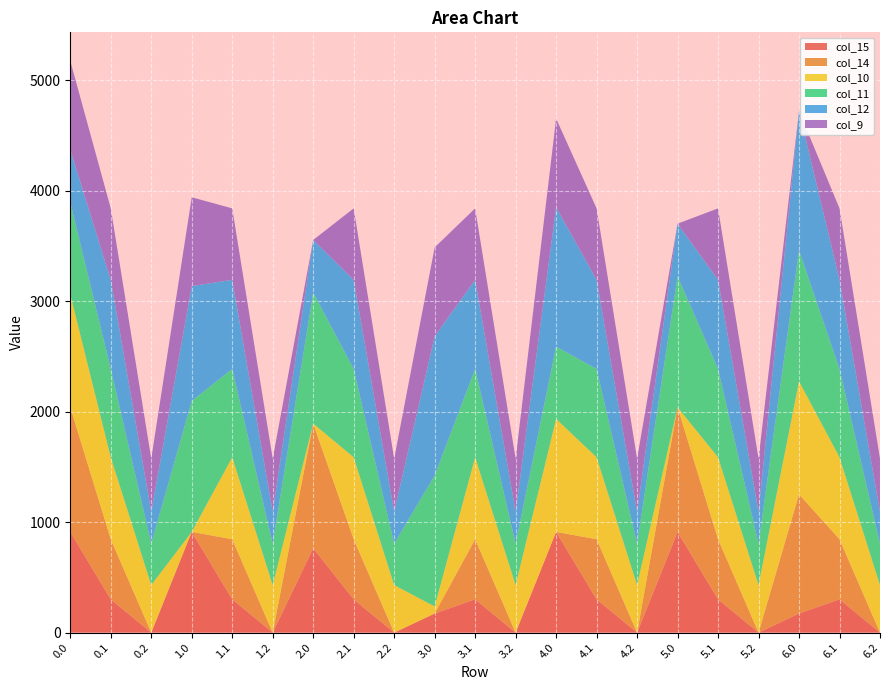

Reading left to right, transcribe all the data shown in this chart.

col_15: 0.0=911.8	0.1=301.4	0.2=0.0	1.0=911.8	1.1=301.4	1.2=0.0	2.0=764.4	2.1=301.4	2.2=0.0	3.0=172.8	3.1=301.4	3.2=0.0	4.0=911.8	4.1=301.4	4.2=0.0	5.0=911.8	5.1=301.4	5.2=0.0	6.0=172.8	6.1=301.4	6.2=0.0
col_14: 0.0=1128.6	0.1=544.1	0.2=0.0	1.0=0.3	1.1=544.1	1.2=0.0	2.0=1128.6	2.1=544.1	2.2=0.0	3.0=0.3	3.1=544.1	3.2=0.0	4.0=0.3	4.1=544.1	4.2=0.0	5.0=1128.6	5.1=544.1	5.2=0.0	6.0=1079.8	6.1=544.1	6.2=0.0
col_10: 0.0=1023.2	0.1=742.1	0.2=430.5	1.0=0.0	1.1=742.1	1.2=430.5	2.0=0.0	2.1=742.1	2.2=430.5	3.0=63.8	3.1=742.1	3.2=430.5	4.0=1023.2	4.1=742.1	4.2=430.5	5.0=0.0	5.1=742.1	5.2=430.5	6.0=1023.2	6.1=742.1	6.2=430.5
col_11: 0.0=831.9	0.1=800.2	0.2=374.4	1.0=1185.2	1.1=800.2	1.2=374.4	2.0=1185.2	2.1=800.2	2.2=374.4	3.0=1185.2	3.1=800.2	3.2=374.4	4.0=654.0	4.1=800.2	4.2=374.4	5.0=1185.2	5.1=800.2	5.2=374.4	6.0=1185.2	6.1=800.2	6.2=374.4
col_12: 0.0=477.2	0.1=806.9	0.2=289.5	1.0=1040.7	1.1=806.9	1.2=289.5	2.0=477.2	2.1=806.9	2.2=289.5	3.0=1261.6	3.1=806.9	3.2=289.5	4.0=1261.6	4.1=806.9	4.2=289.5	5.0=477.2	5.1=806.9	5.2=289.5	6.0=1261.6	6.1=806.9	6.2=289.5
col_9: 0.0=804.0	0.1=646.9	0.2=480.7	1.0=804.0	1.1=646.9	1.2=480.7	2.0=0.0	2.1=646.9	2.2=480.7	3.0=804.0	3.1=646.9	3.2=480.7	4.0=804.0	4.1=646.9	4.2=480.7	5.0=0.0	5.1=646.9	5.2=480.7	6.0=0.0	6.1=646.9	6.2=480.7